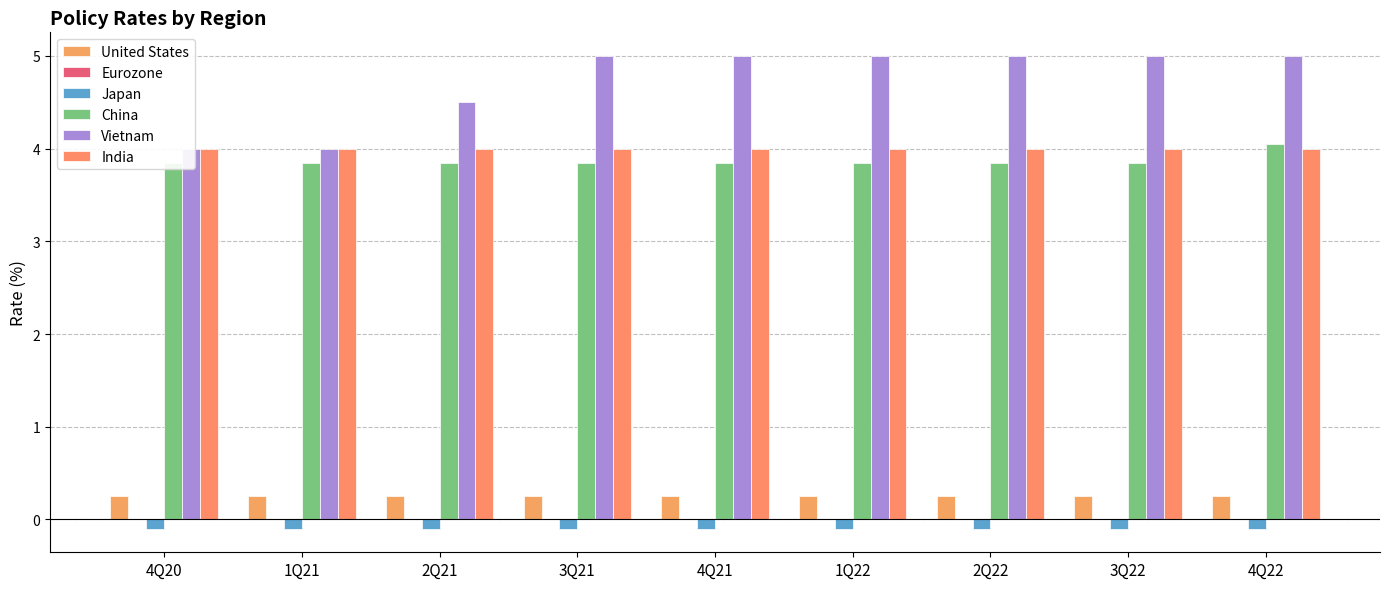

What is the label of the 5th bar from the right?

4Q21